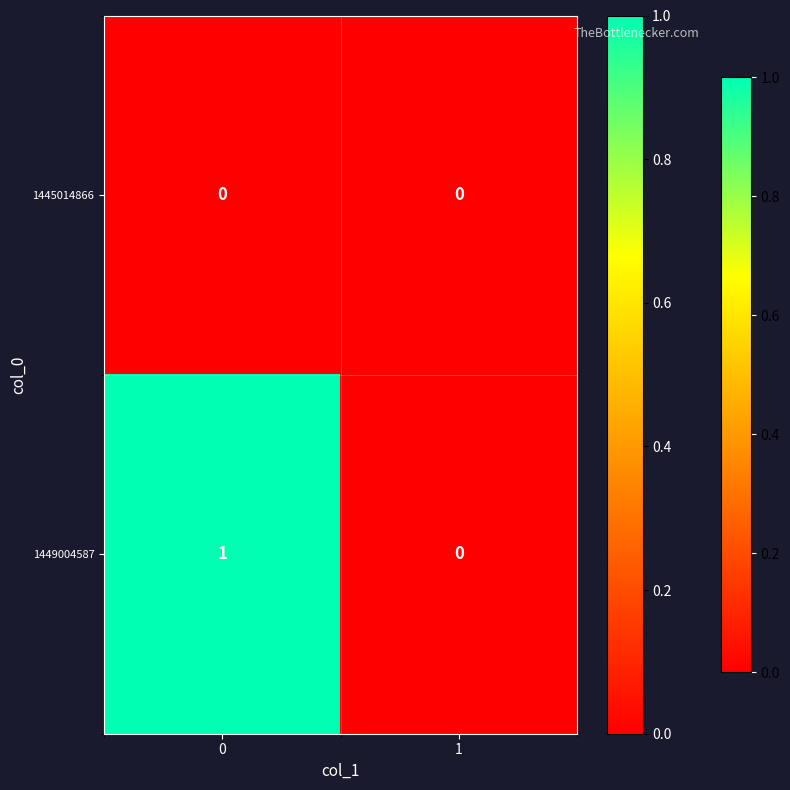

The value of 1449004587 at 0 is 2. True or false?

False